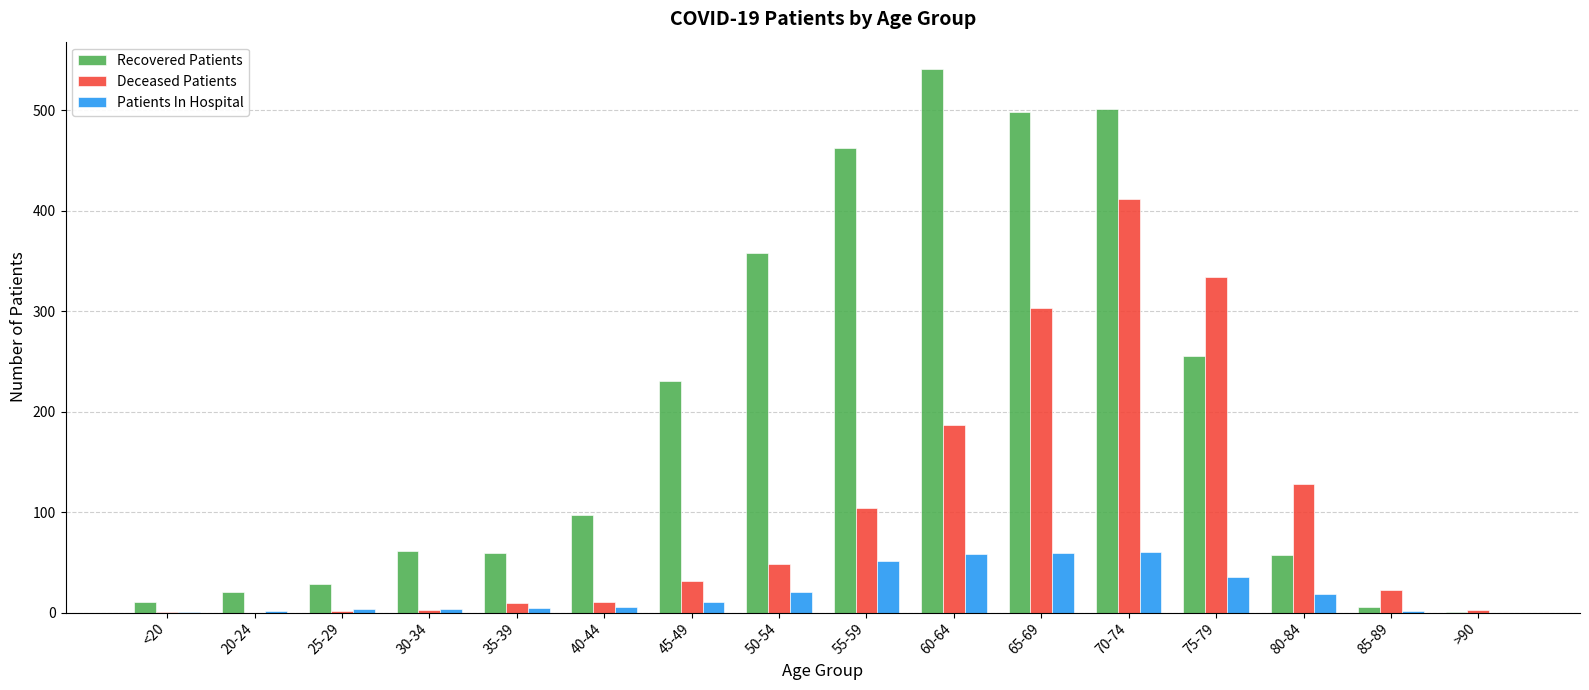

What is the greatest value displayed?

541